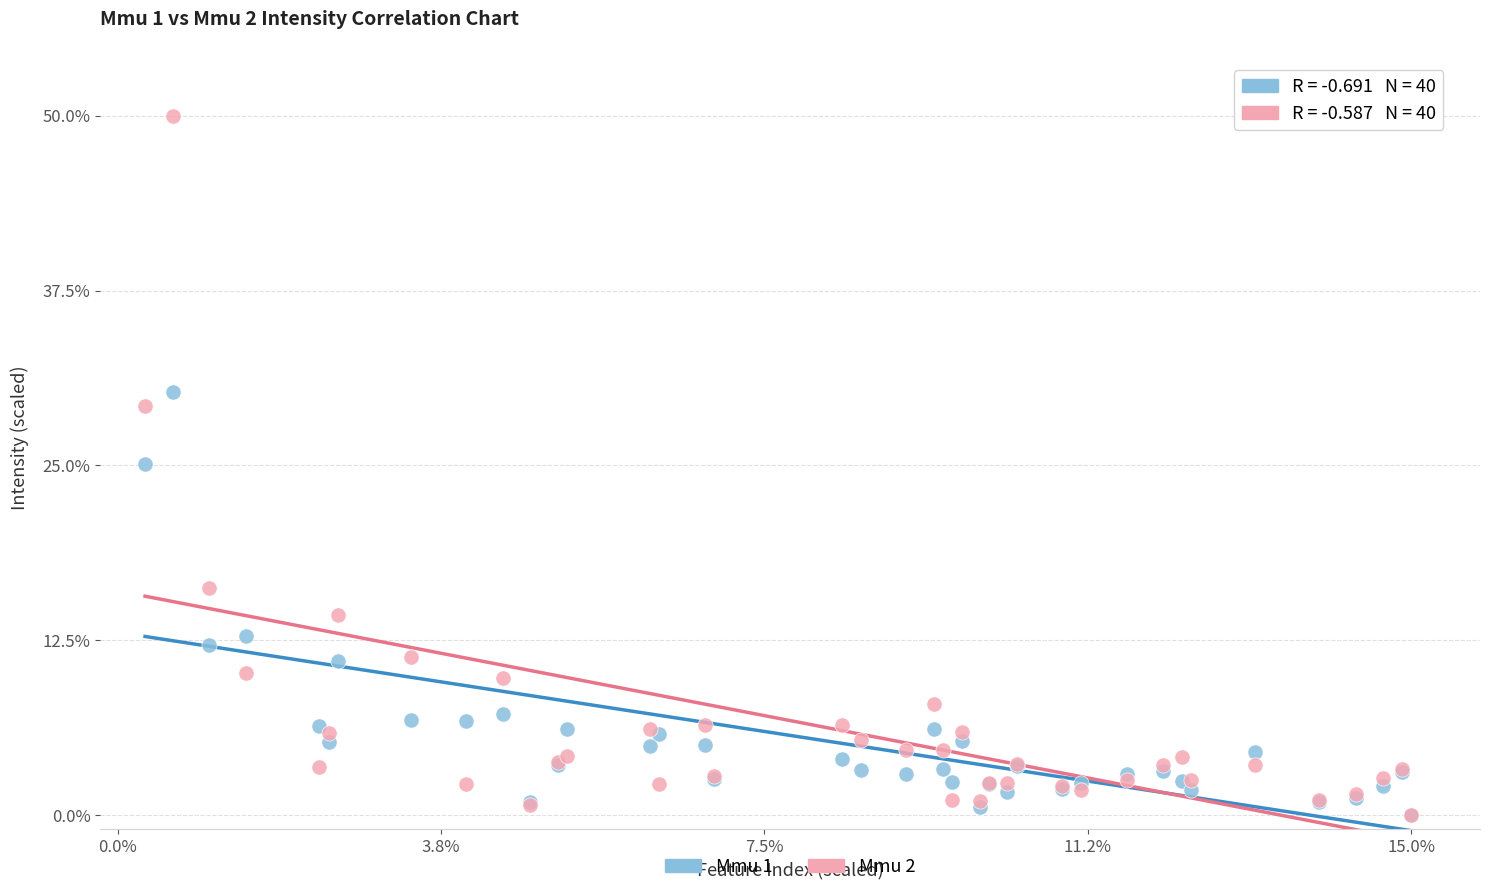

What are all the series names shown in the legend?

Mmu 1, Mmu 2